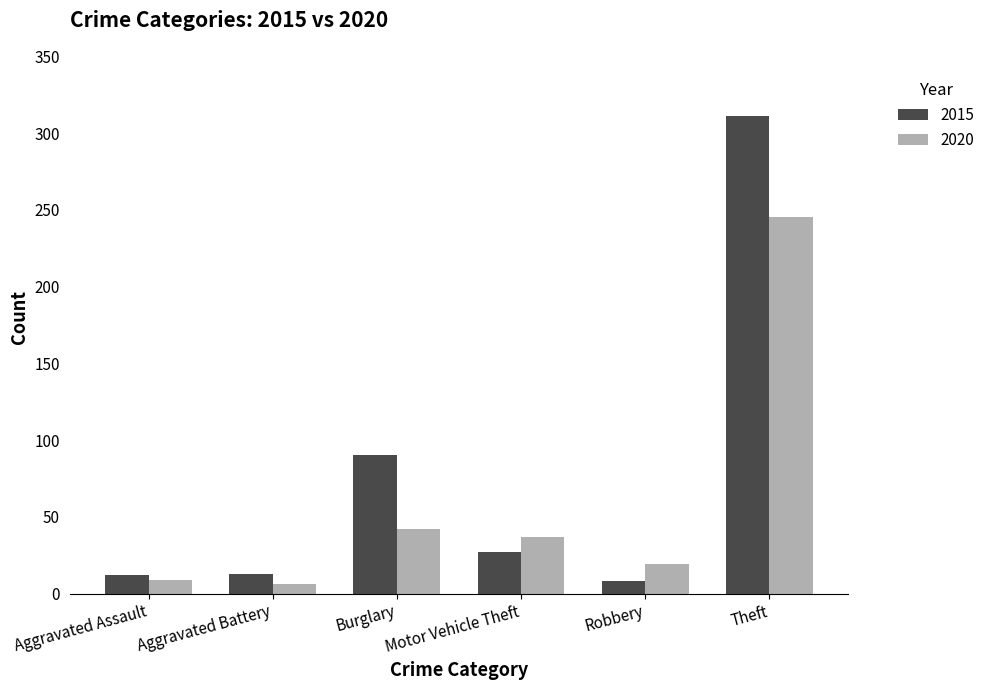

Rank the series by their maximum value, from lowest to highest.

2020, 2015